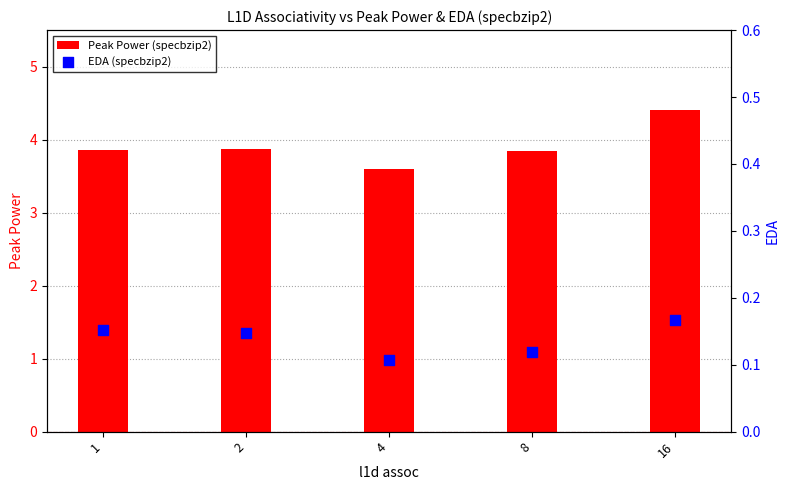

Is the value of EDA (specbzip2) at 2 greater than the value of Peak Power (specbzip2) at 2?

No